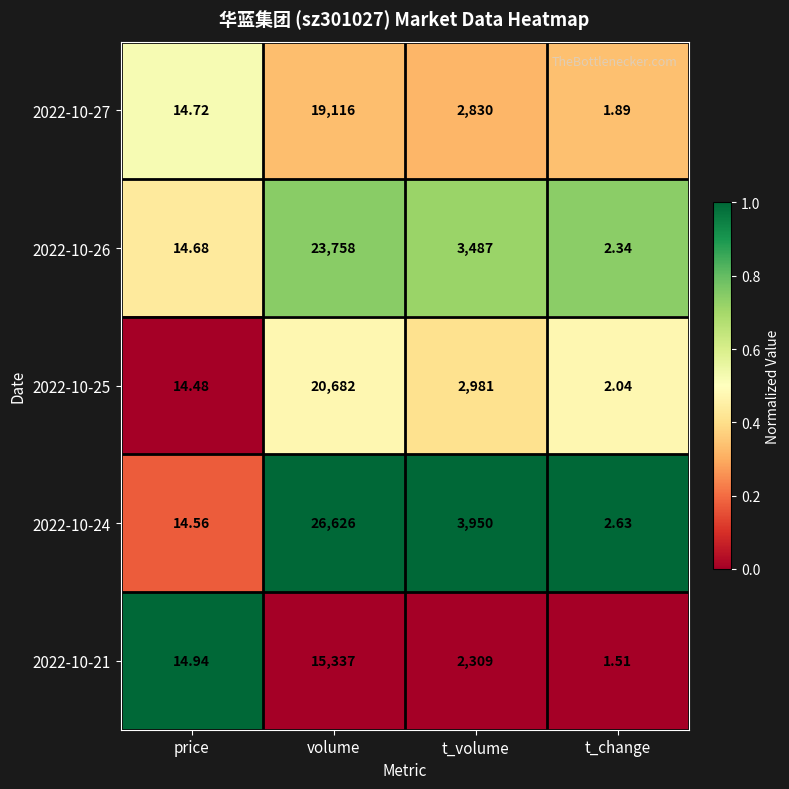

At which label is 2022-10-21 closest to 7669?

t_volume